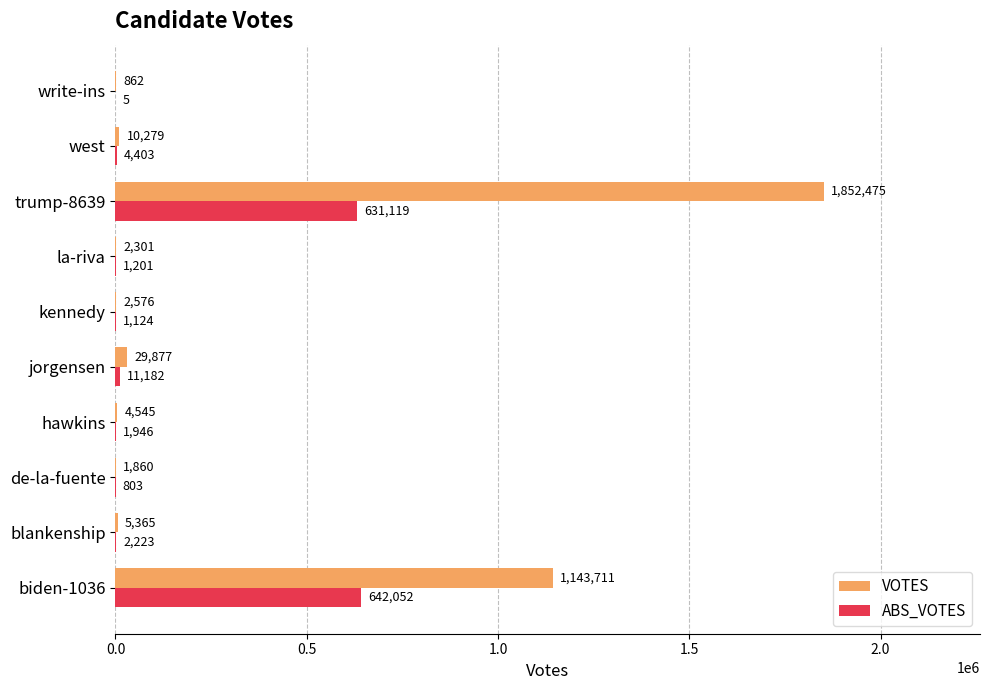

Is it true that ABS_VOTES equals 631119 at trump-8639?

True